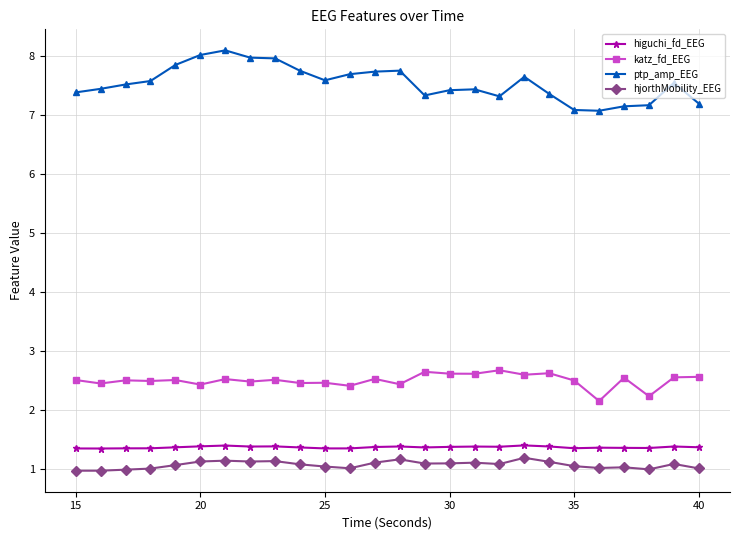

What is the highest value of the katz_fd_EEG series?

2.7